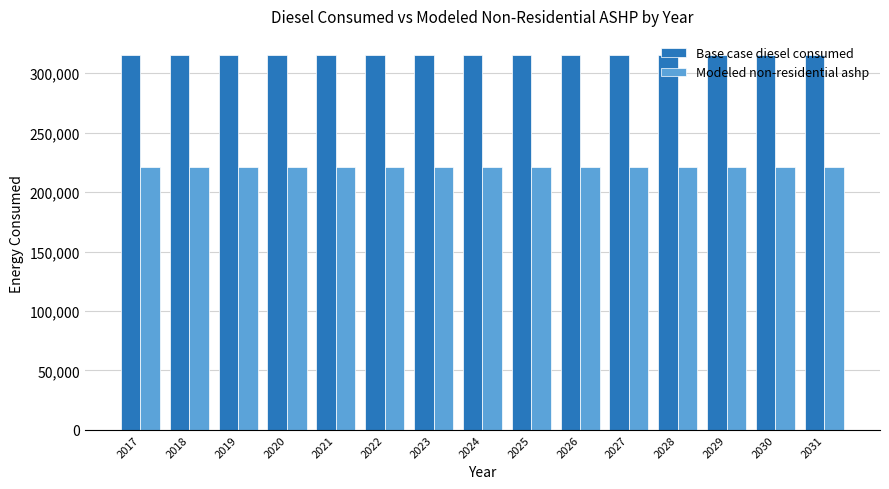

Is the value of Base case diesel consumed at 2026 greater than the value of Modeled non-residential ashp at 2031?

Yes